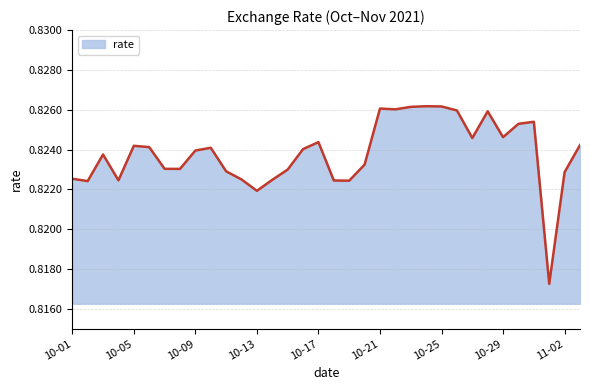

Is this an area chart (filled region under the line)?

Yes